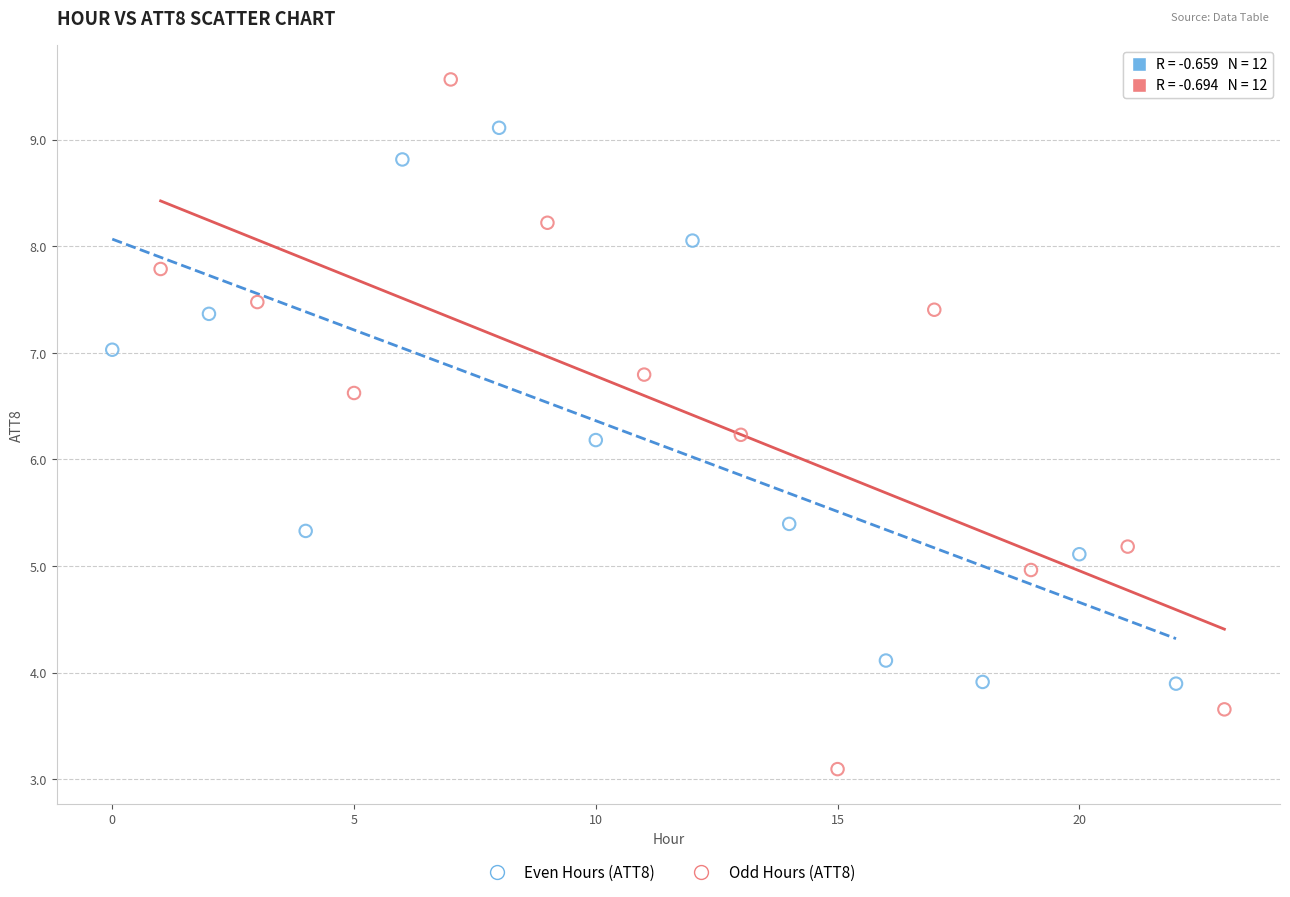

Which series reaches the maximum Y coordinate?

Odd Hours (ATT8)